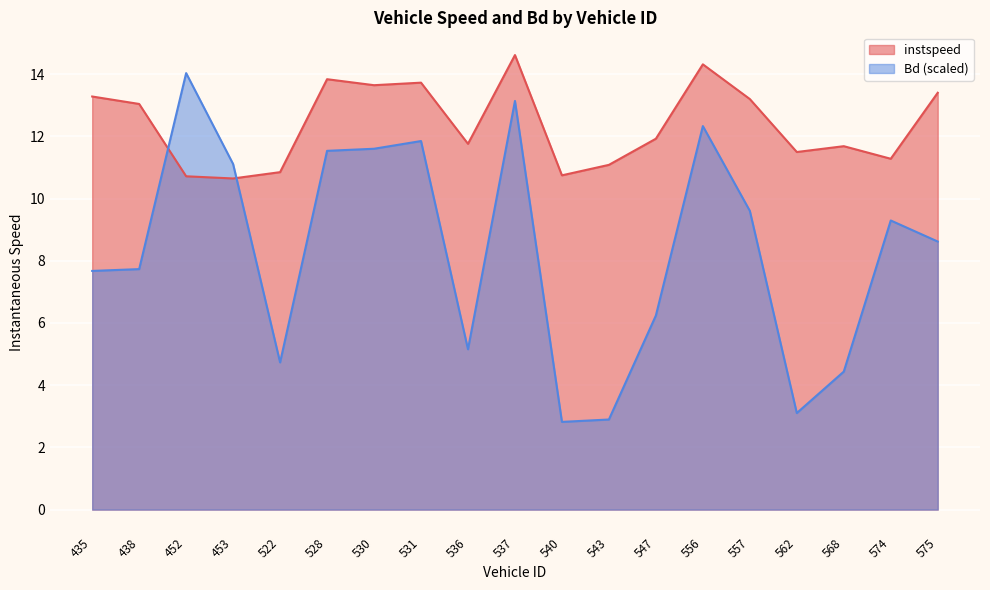

Where does the instspeed series first go above 11?

435